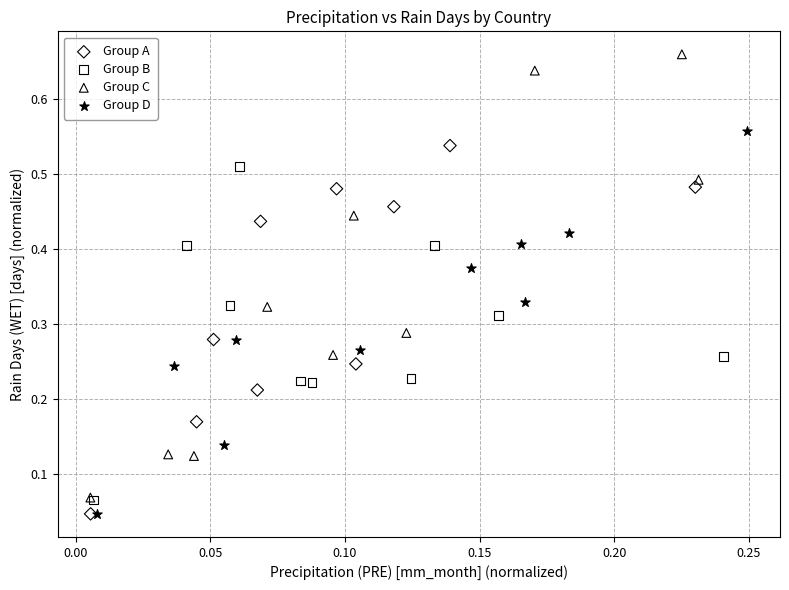

What are all the series names shown in the legend?

Group A, Group B, Group C, Group D